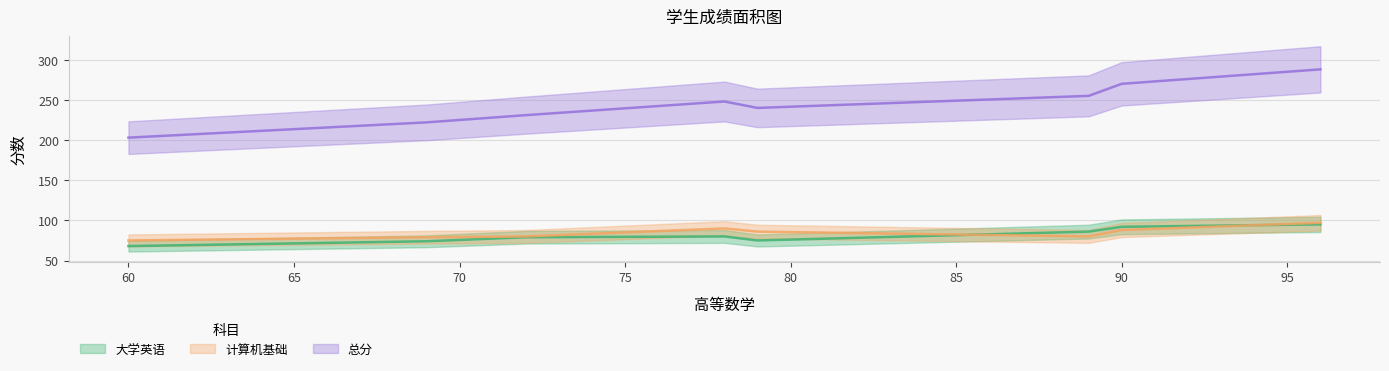

Which series has the widest spread of values?

总分